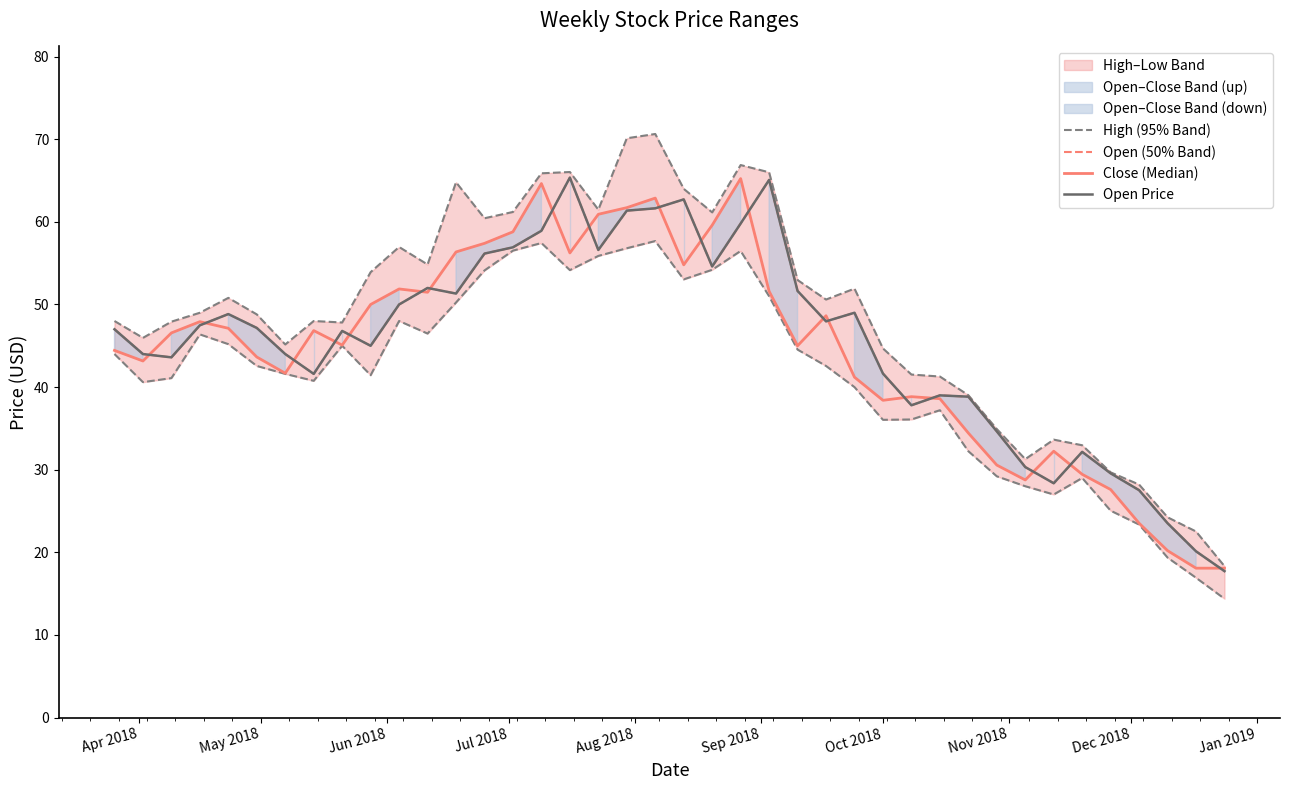

What is the maximum value shown in the chart?

70.6